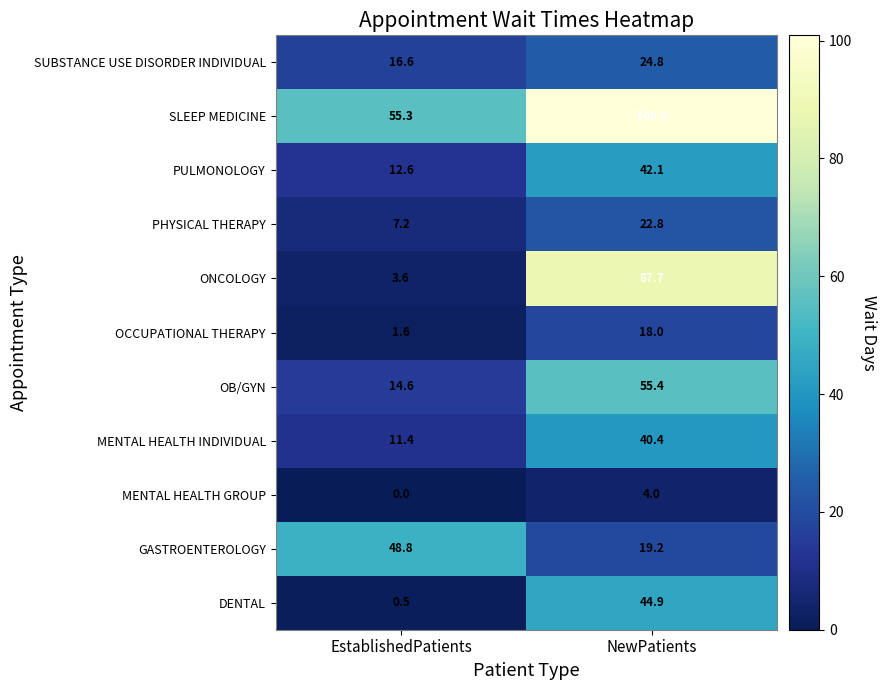

Is it true that SLEEP MEDICINE equals 55.3 at EstablishedPatients?

True